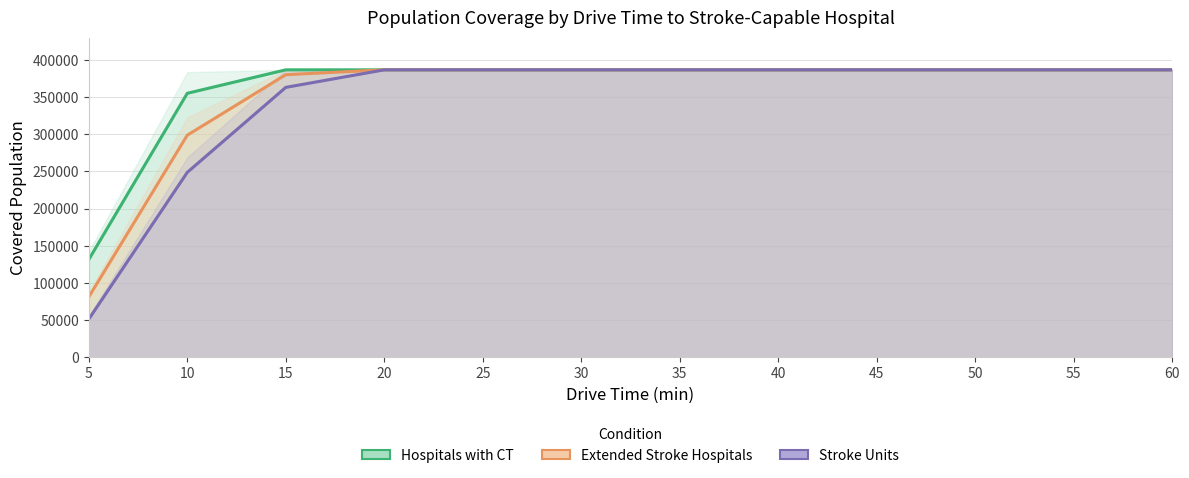

Is it true that Stroke Units equals 650610 at 35?

False